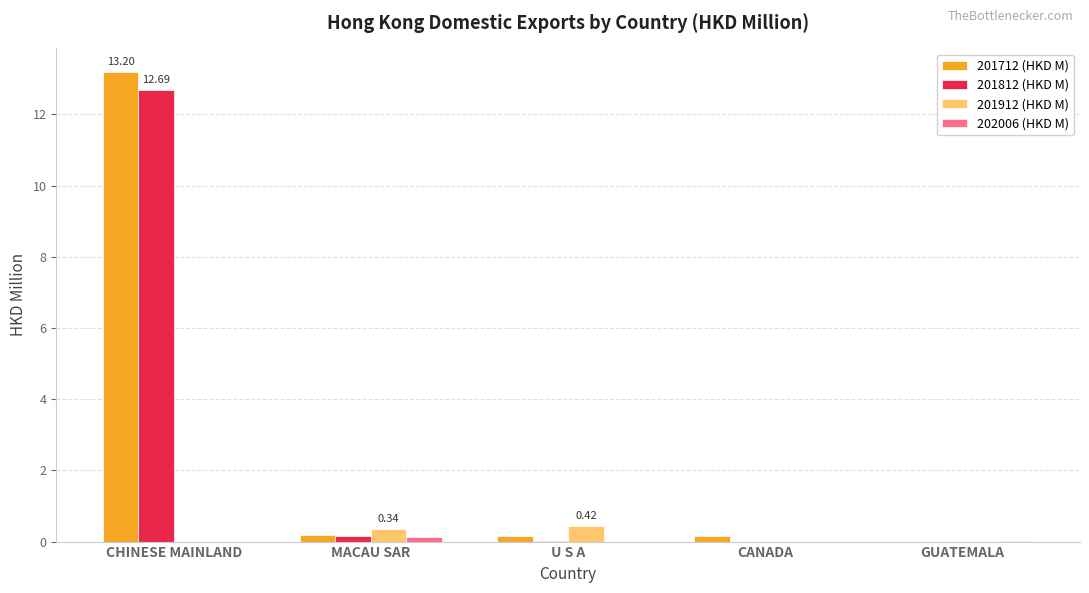

At which category is the sum across all series the highest?

CHINESE MAINLAND